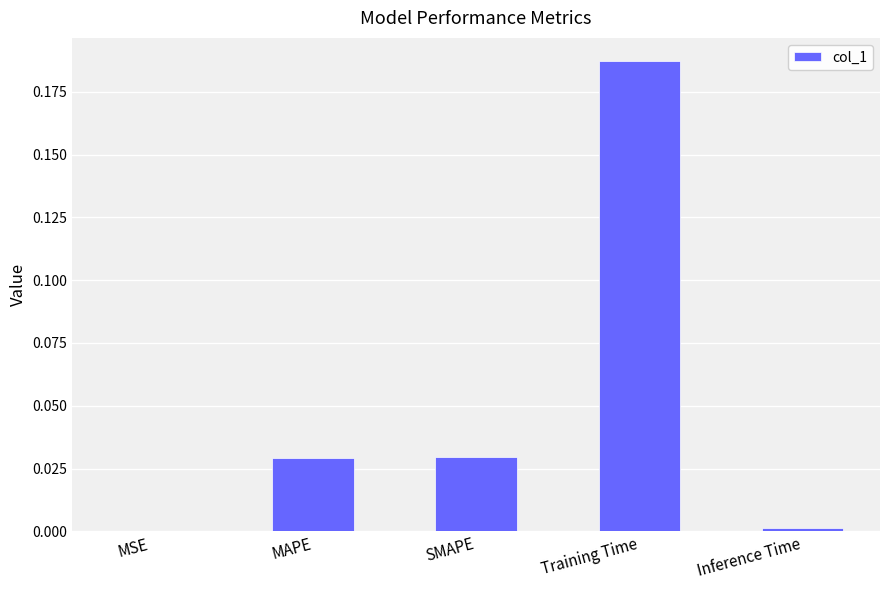

The chart shows a value of 0.0 at MAPE. True or false?

True